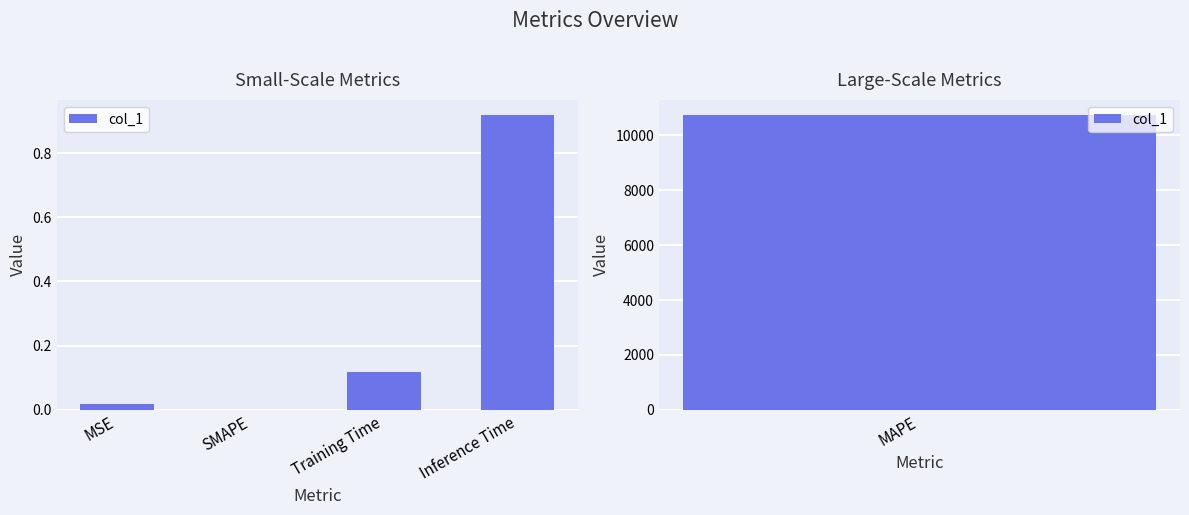

Which has a higher value, MSE or Training Time?

Training Time